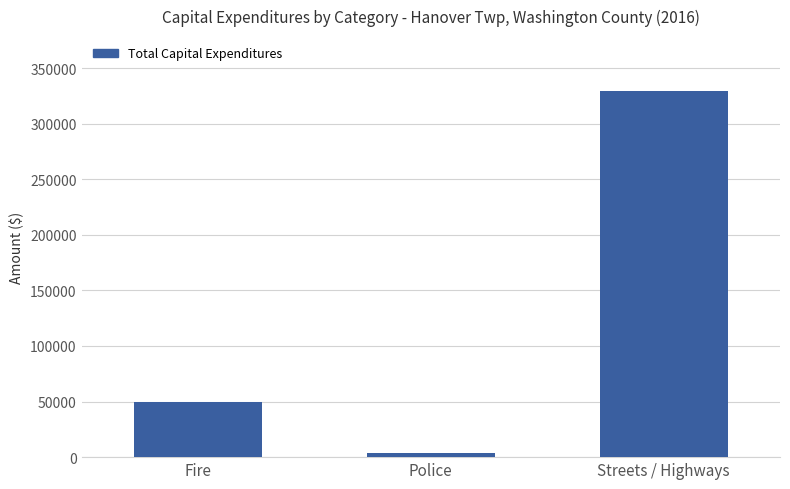

Which label corresponds to the largest value in the chart?

Streets / Highways